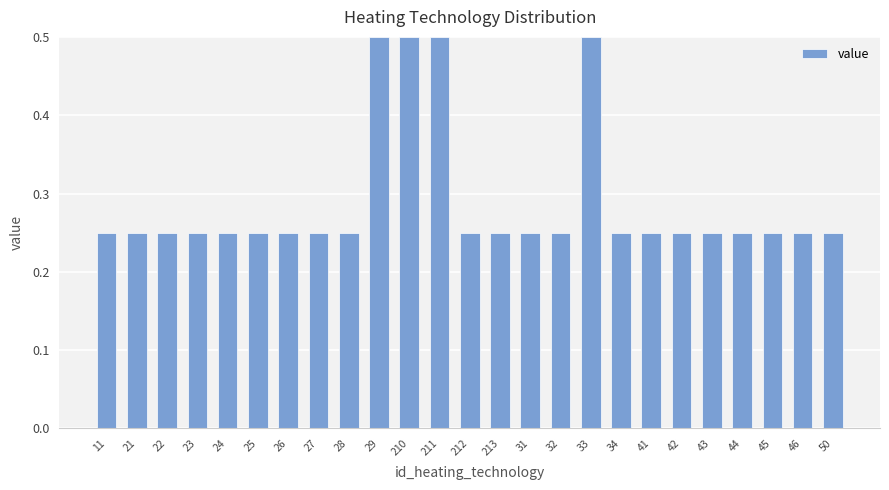

How many bars are there in total?

25